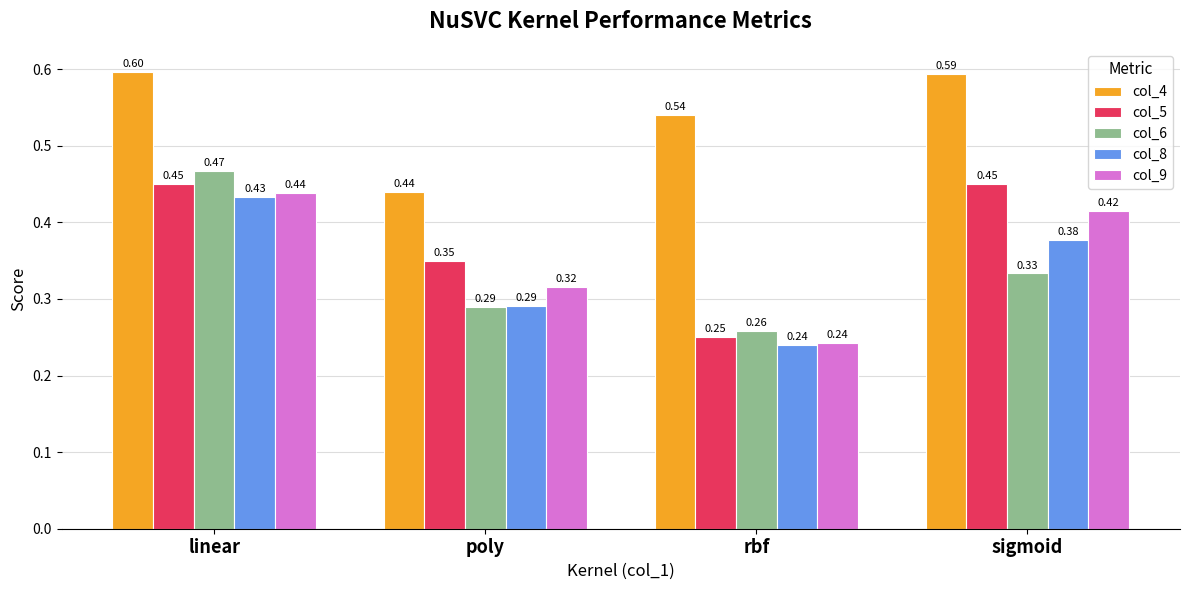

Does the chart contain any negative values?

No